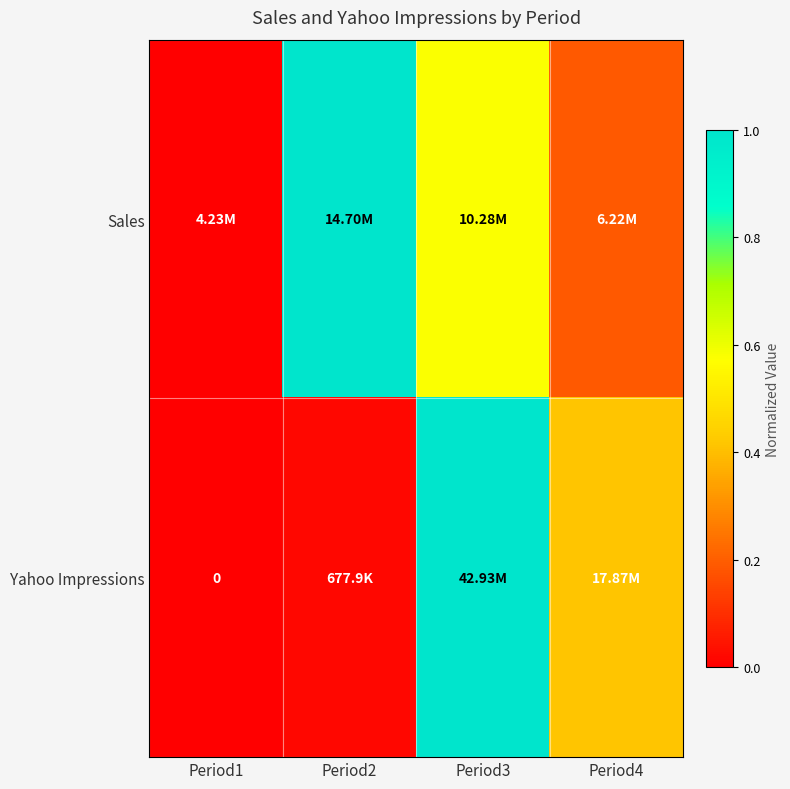

How many series are shown in this chart?

2